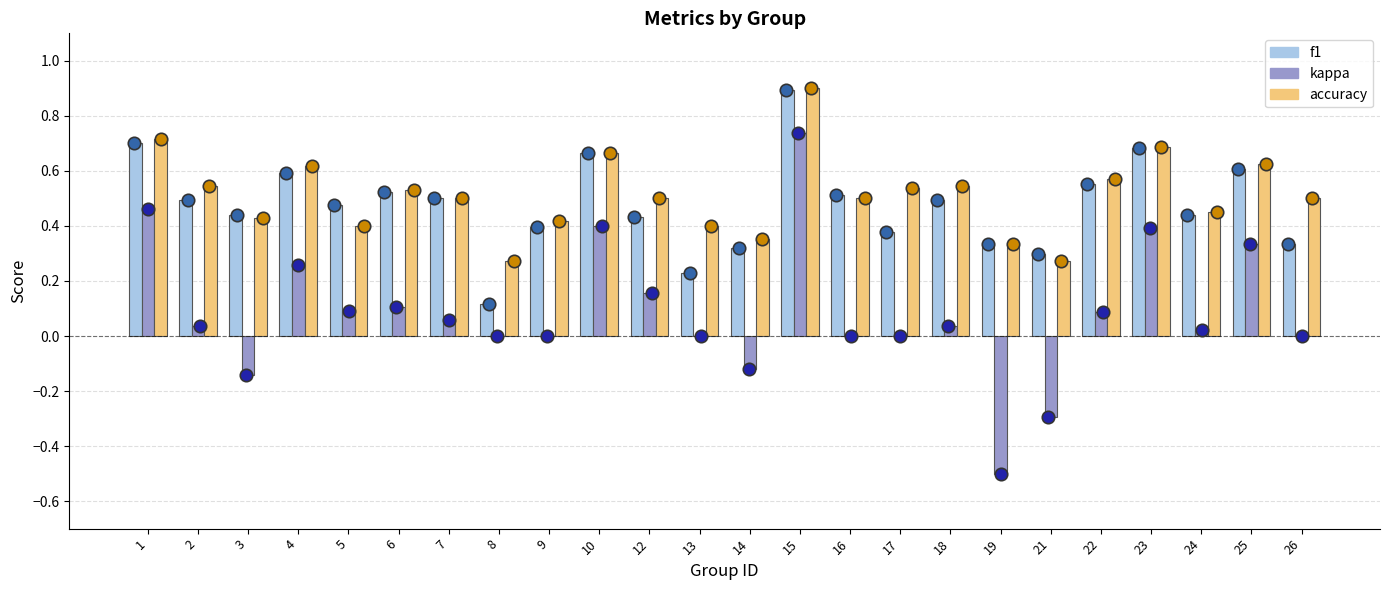

At which category is the sum across all series the highest?

15